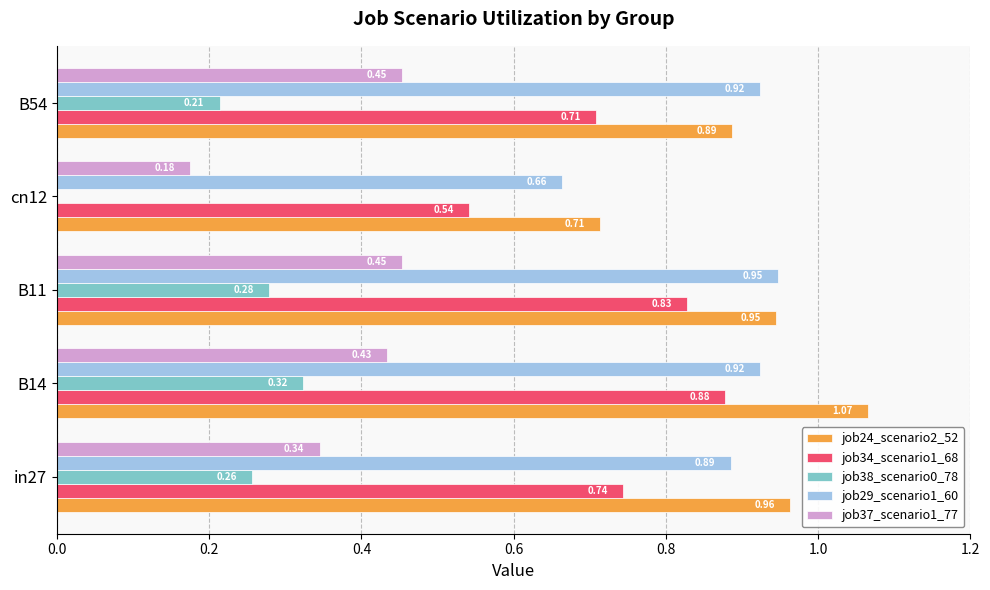

Is the value of job38_scenario0_78 at B54 greater than the value of job29_scenario1_60 at B54?

No